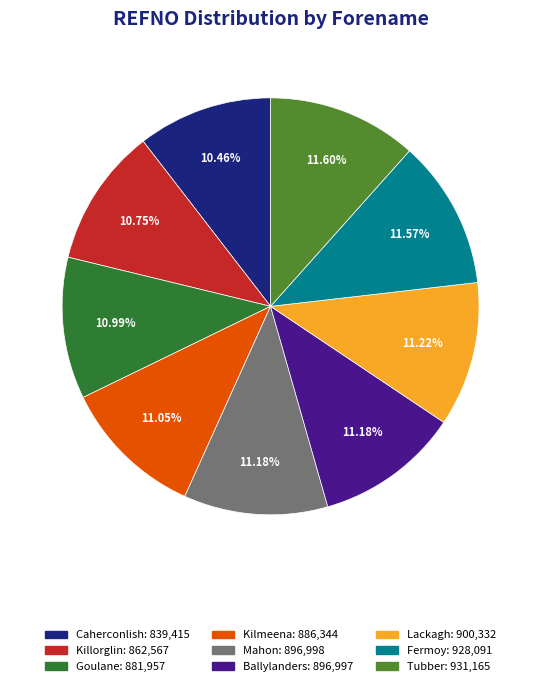

How many segments does this pie chart have?

9